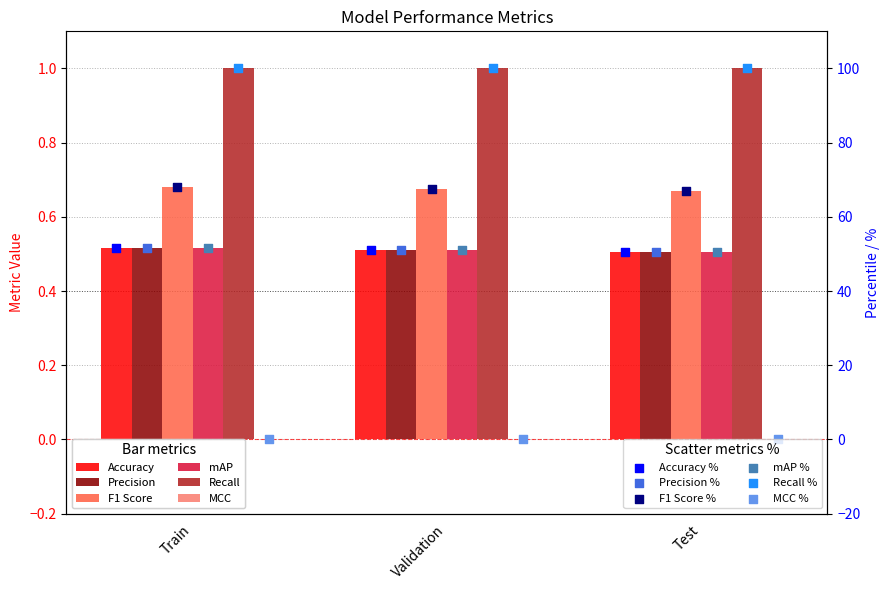

At how many categories does at least one series exceed 0?

3